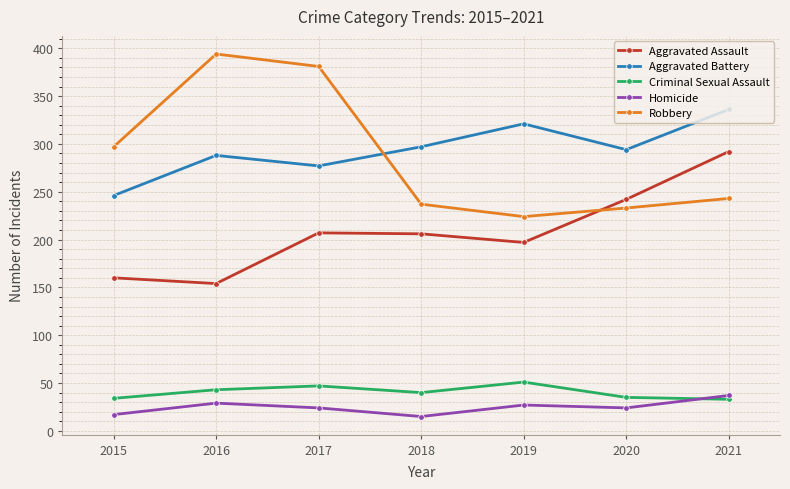

At which label is Criminal Sexual Assault closest to 42?

2016